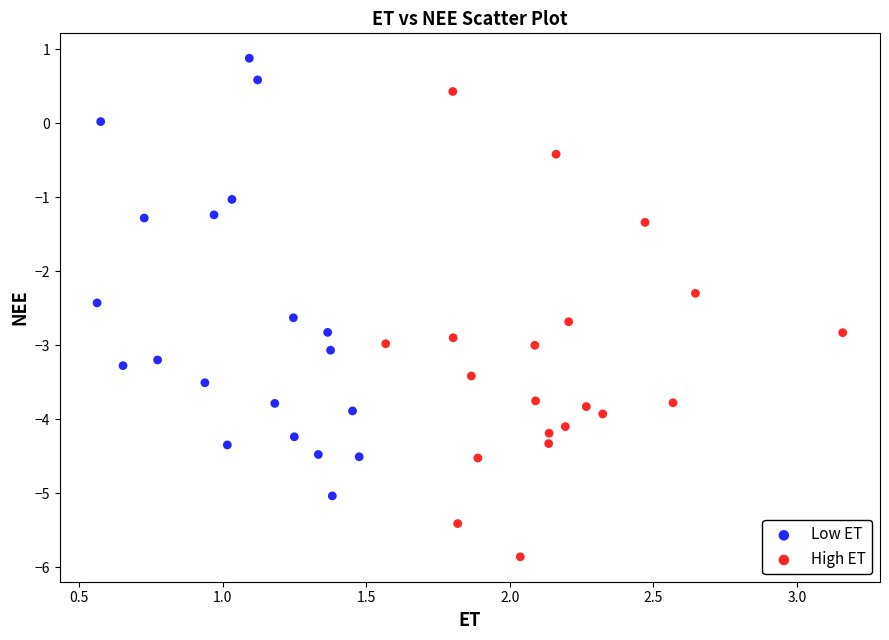

Which series reaches the maximum Y coordinate?

Low ET